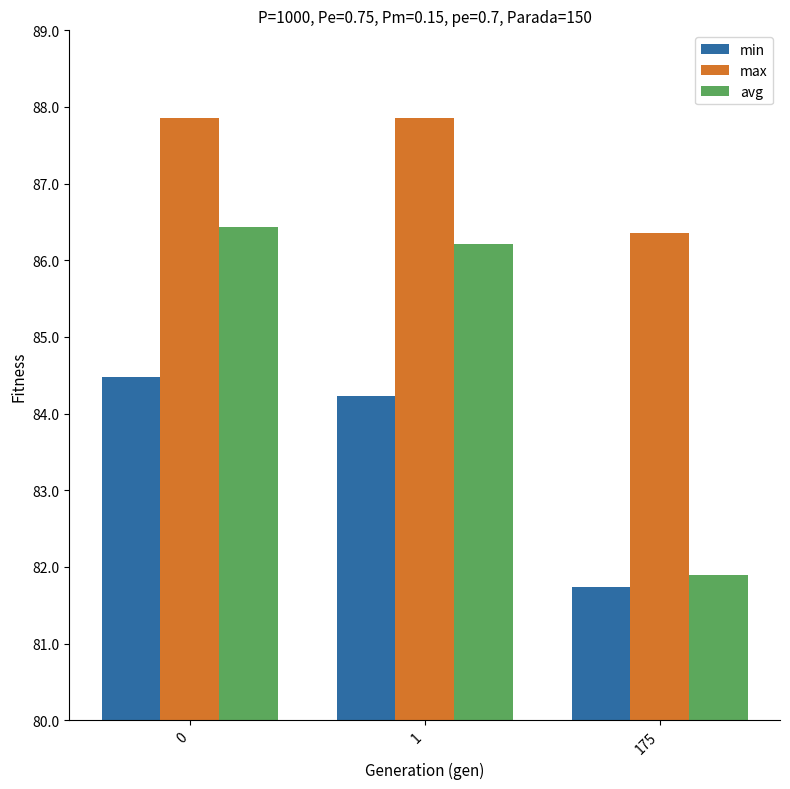

Reading right to left, list all the values displayed in this chart.

min: 175=81.7	1=84.2	0=84.5
max: 175=86.4	1=87.9	0=87.9
avg: 175=81.9	1=86.2	0=86.4